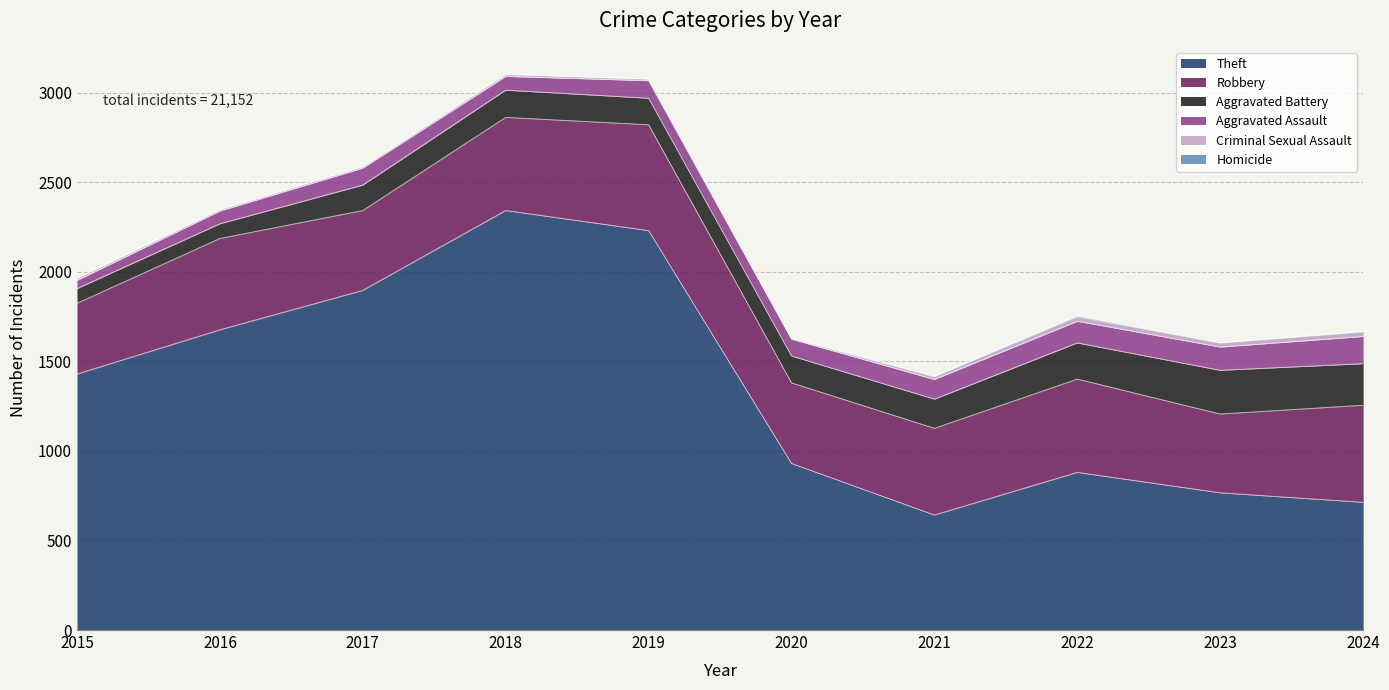

How many interior local peaks does the Aggravated Battery series have?

2